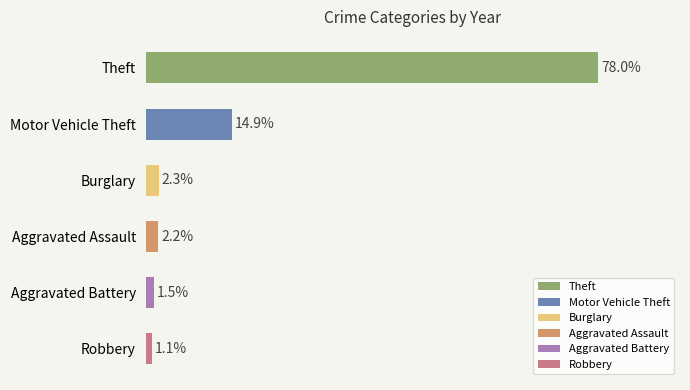

The value of Theft at 2021 is 26. True or false?

False